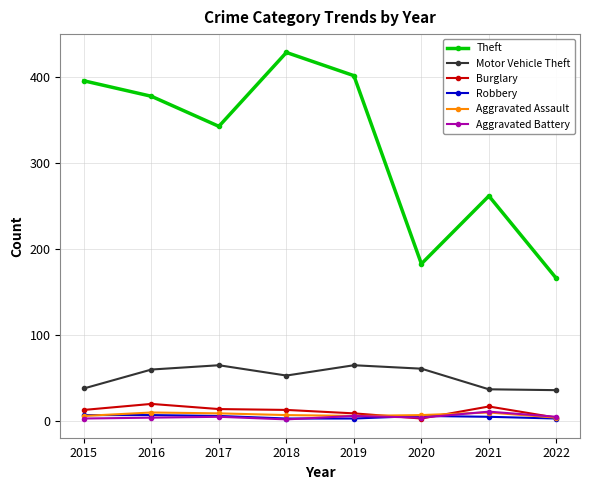

True or false: Burglary and Theft intersect in this chart.

False